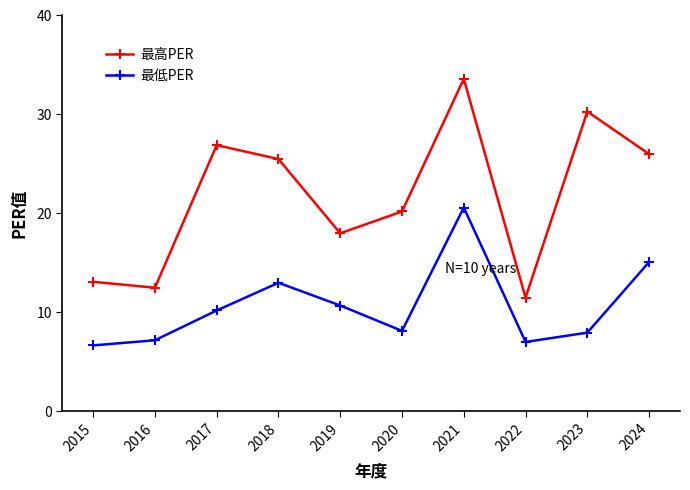

Reading left to right, list all the values displayed in this chart.

最高PER: 13.1	12.5	26.9	25.5	18.0	20.2	33.6	11.5	30.3	26.0
最低PER: 6.7	7.2	10.2	13.0	10.7	8.1	20.6	7.0	8.0	15.1